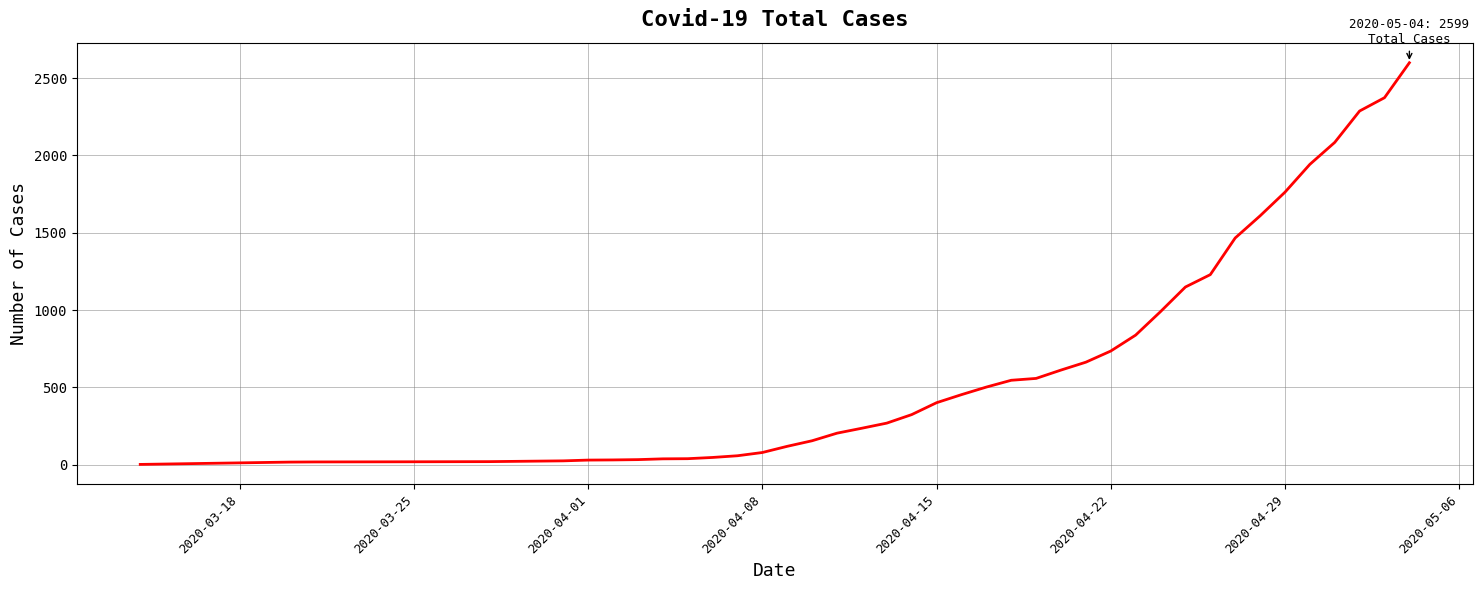

What is the difference between the maximum and minimum values?

2597